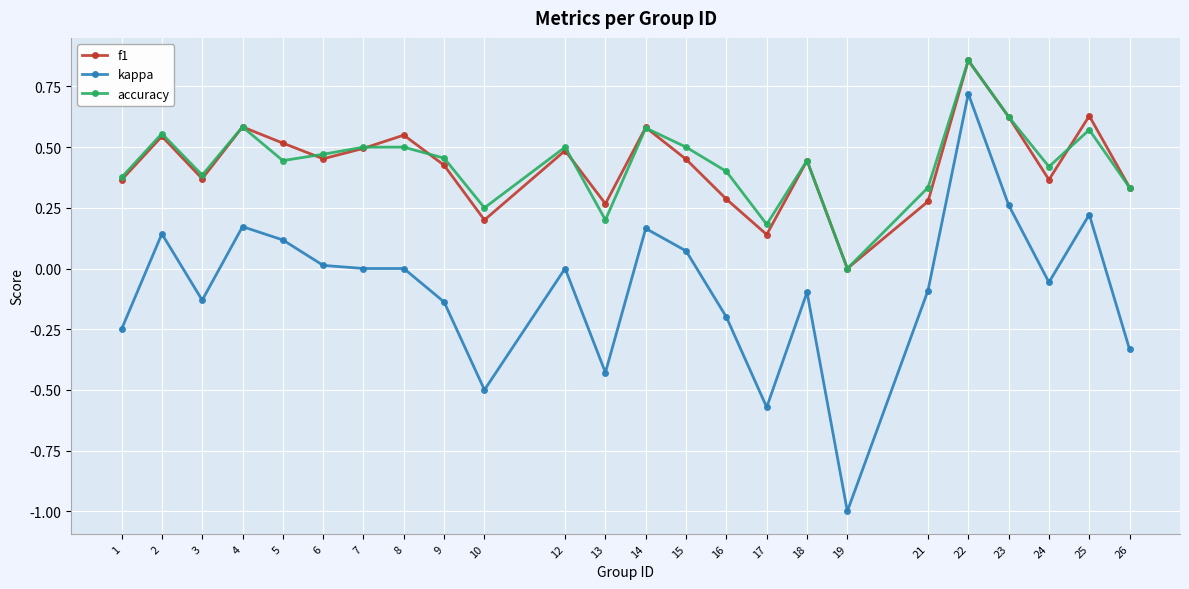

At which category is the sum across all series the highest?

22